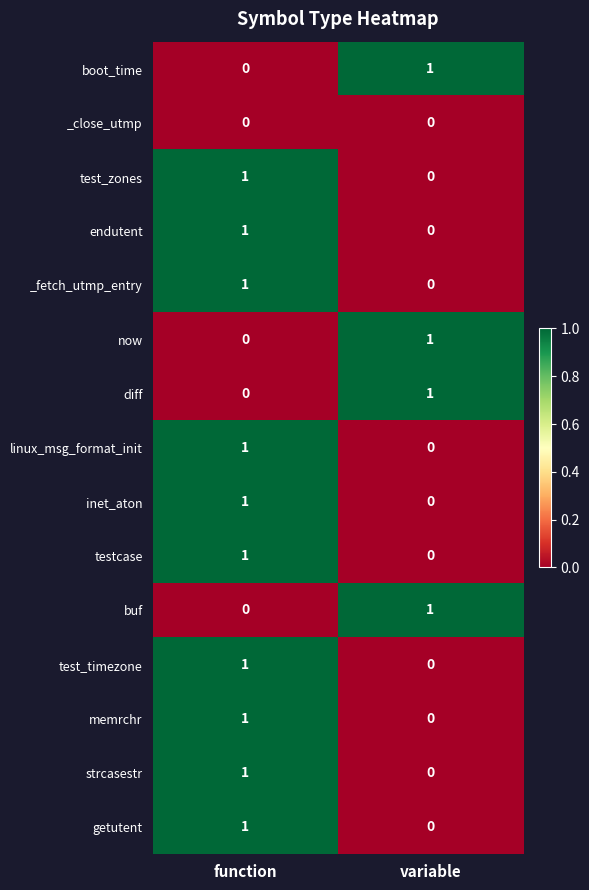

The testcase series shows 1 at variable. True or false?

False